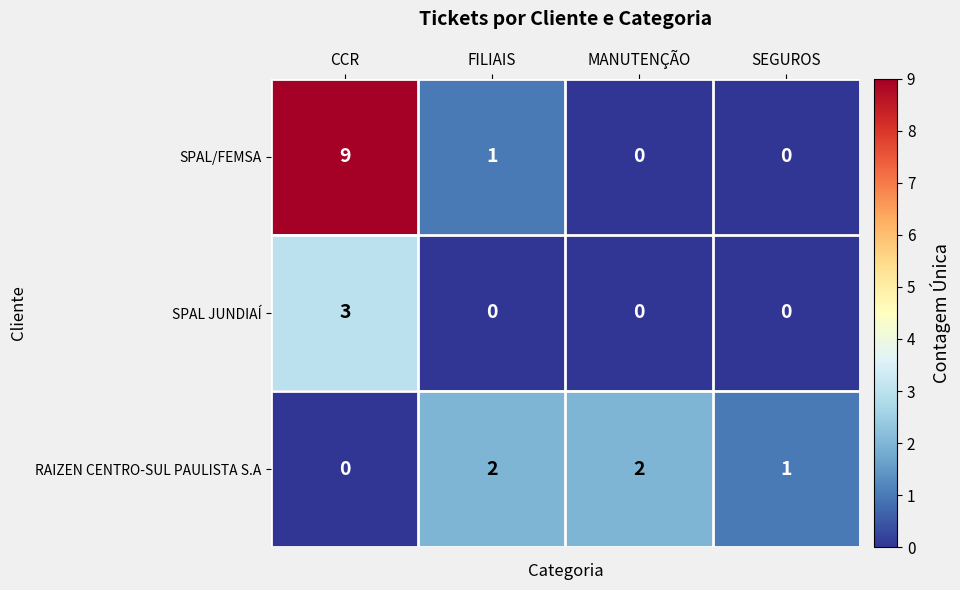

Reading left to right, what are all the values shown in this chart?

SPAL/FEMSA: 9	1	0	0
SPAL JUNDIAÍ: 3	0	0	0
RAIZEN CENTRO-SUL PAULISTA S.A: 0	2	2	1